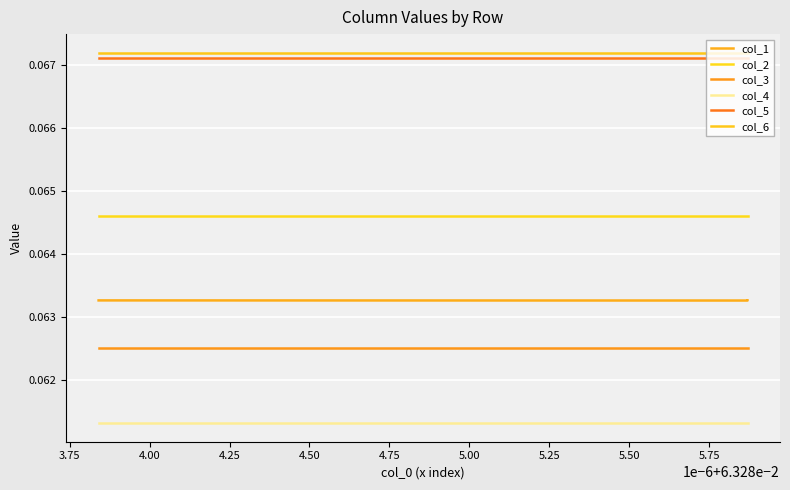

True or false: col_5 has a value of 0.1 at 5.75.

True